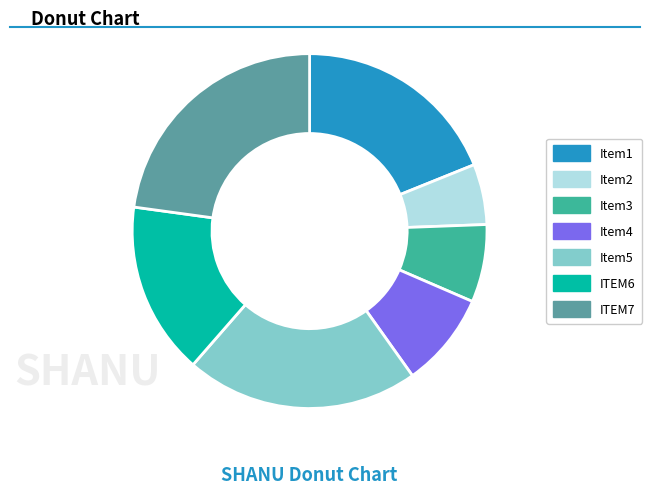

Which slice is the smallest?

Item2